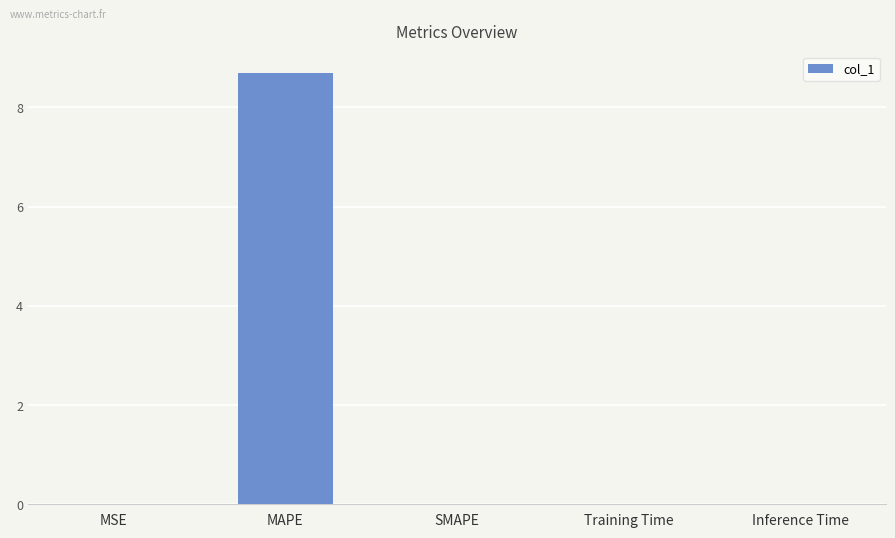

The value at MAPE is 8.7. True or false?

True